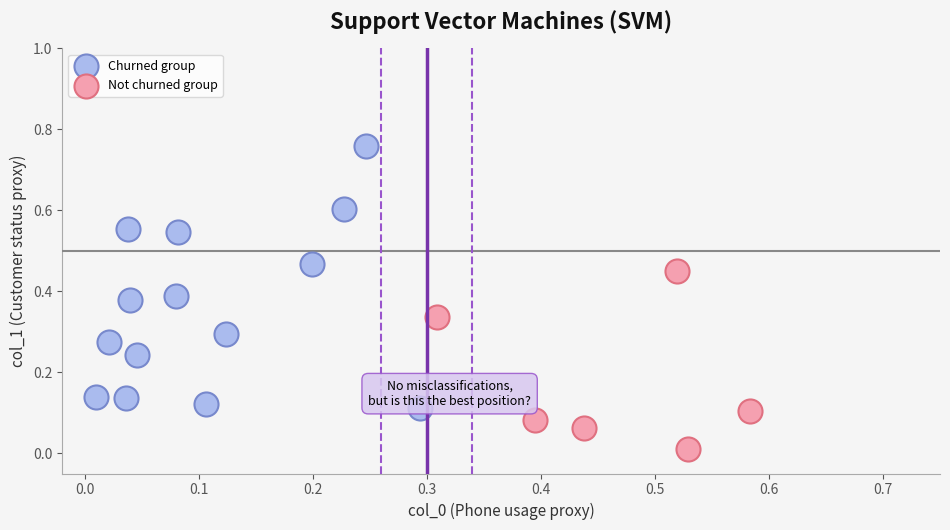

Which series contains the lowest Y value?

Not churned group